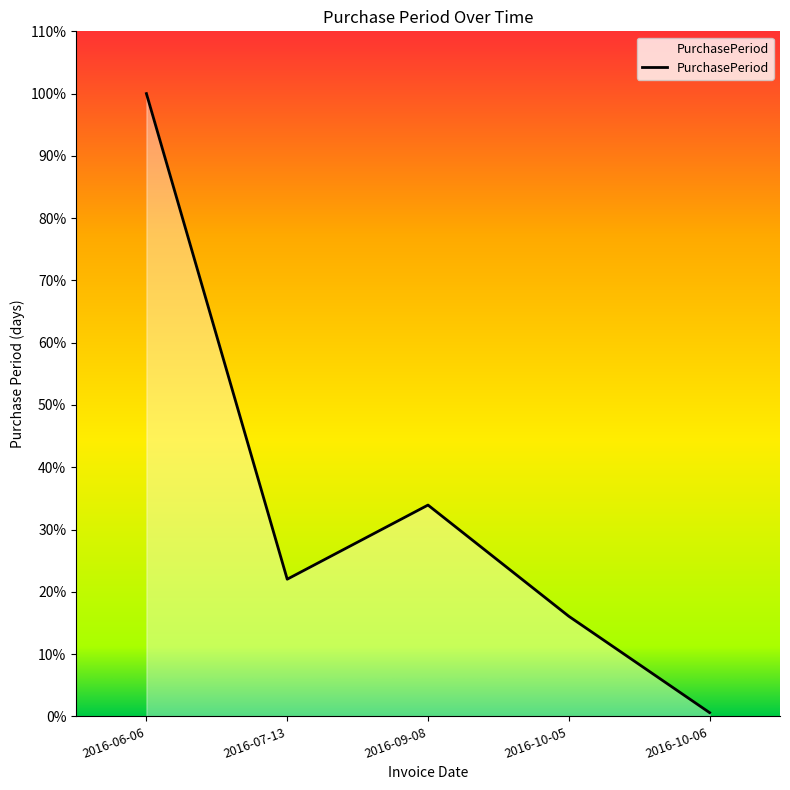

Does the chart have visible grid lines?

No